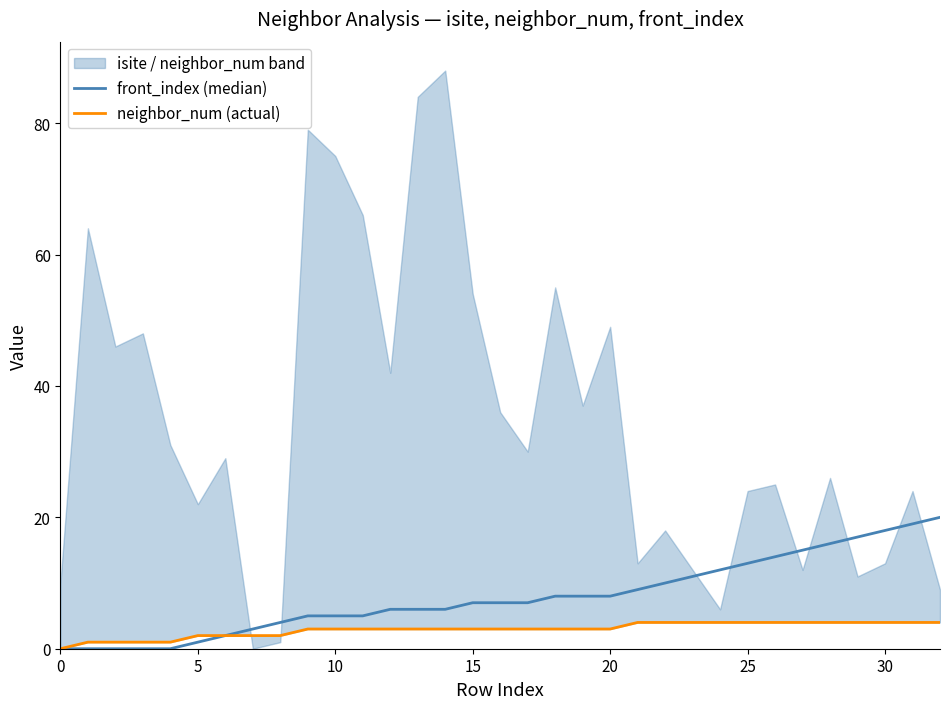

What is the total value across all series at 31?

23